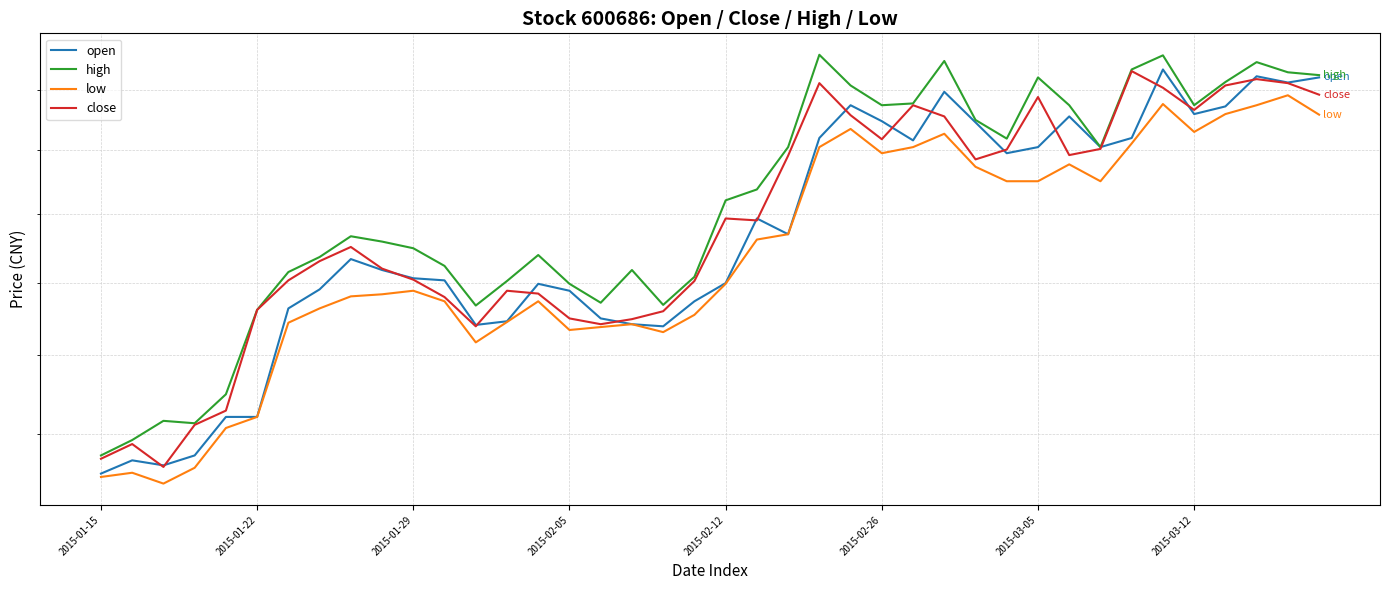

What is the spread (max minus min) of values at 16?

0.3